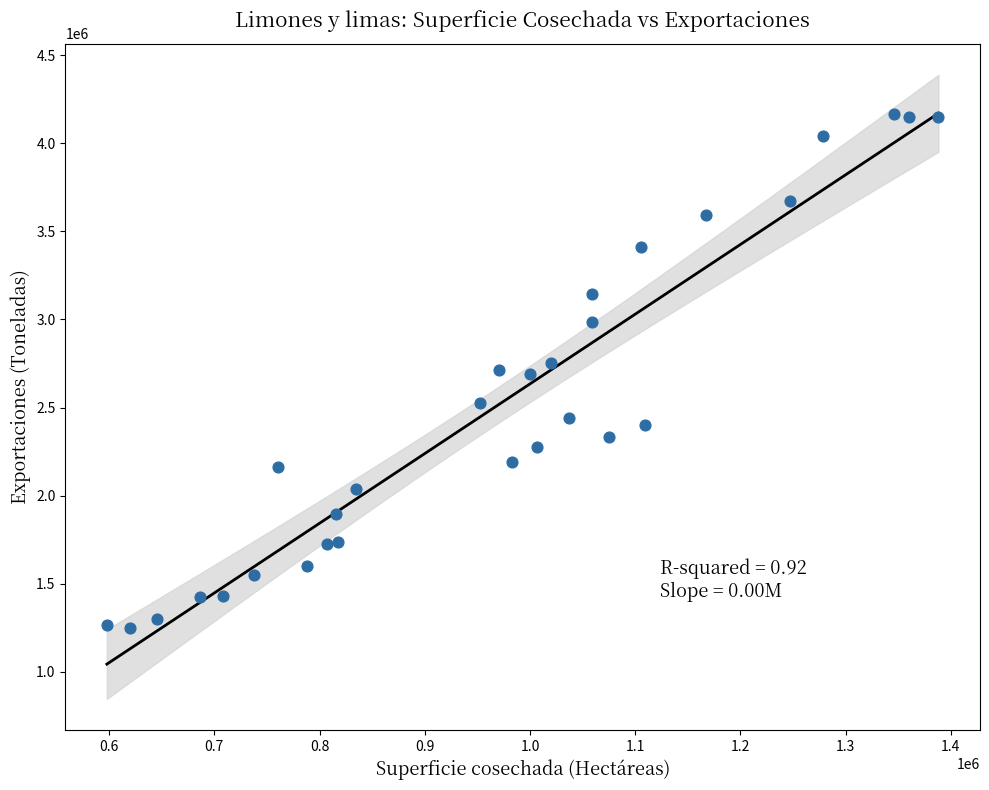

What is the range of Y values (max minus min)?

2918689.7